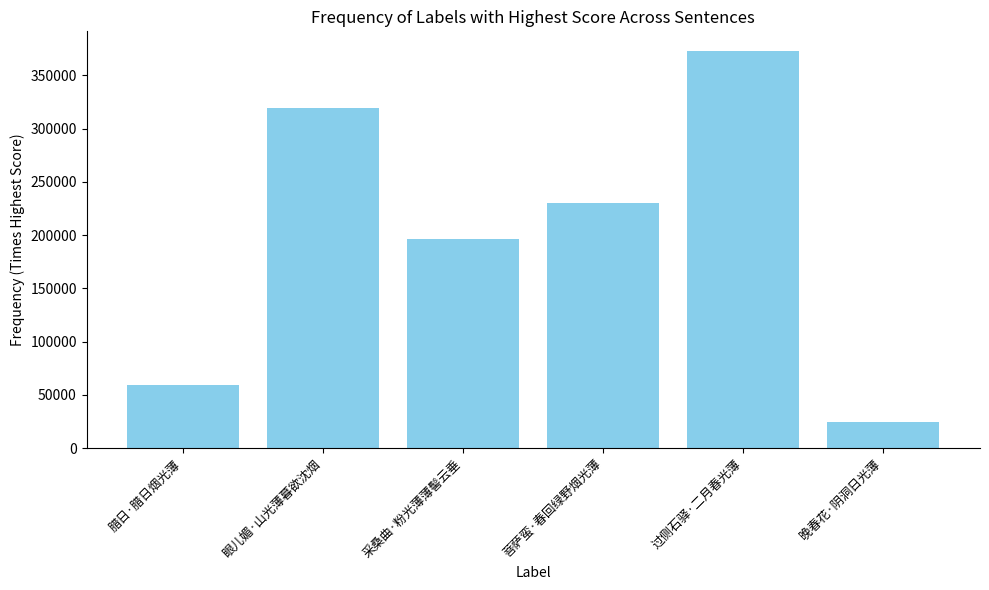

Does the chart contain any negative values?

No